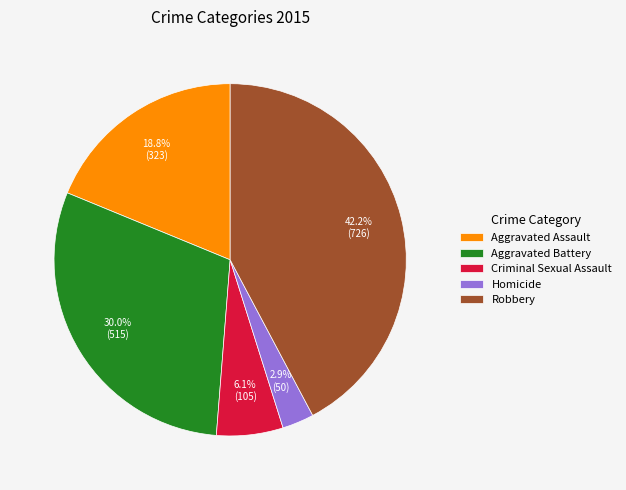

What percentage is NOT represented by Homicide?

97.1%